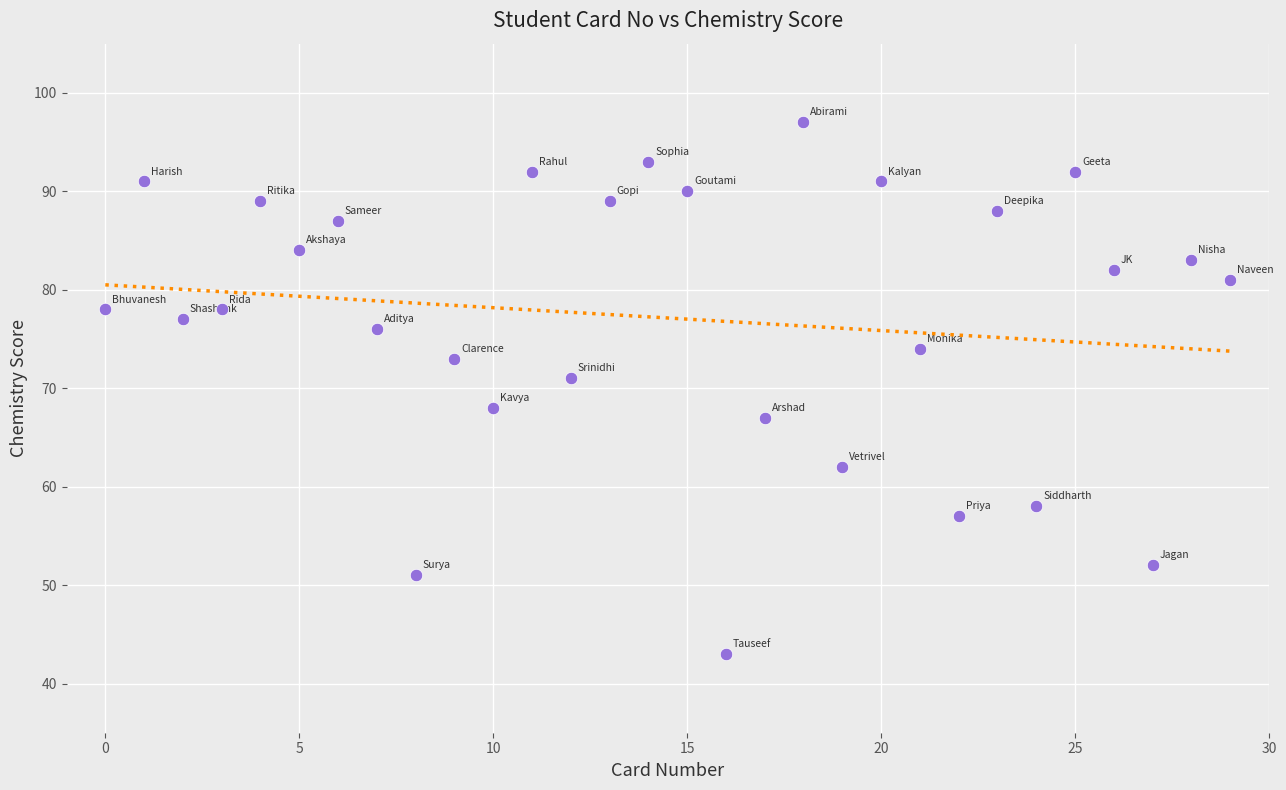

What Y value in the scatter plot is closest to 70?

71